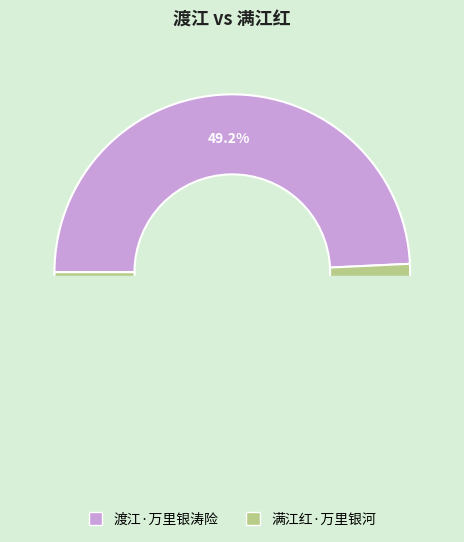

The 满江红·万里银河 slice represents 39% of the pie. True or false?

False